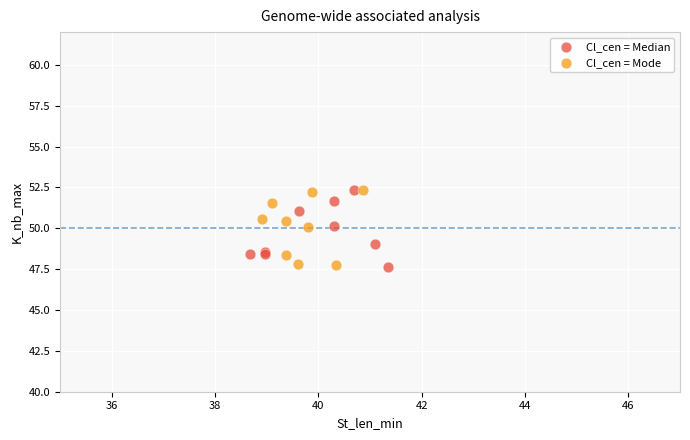

What are all the series names shown in the legend?

Cl_cen = Median, Cl_cen = Mode